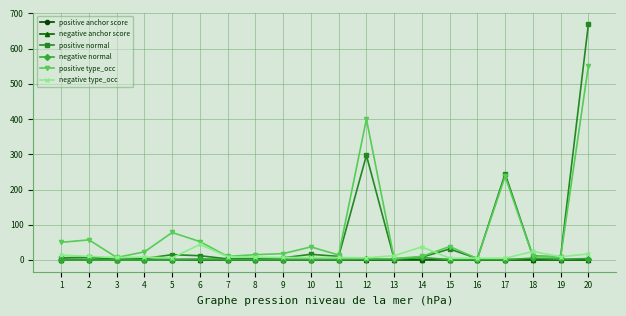

At how many categories does at least one series exceed 163?

3